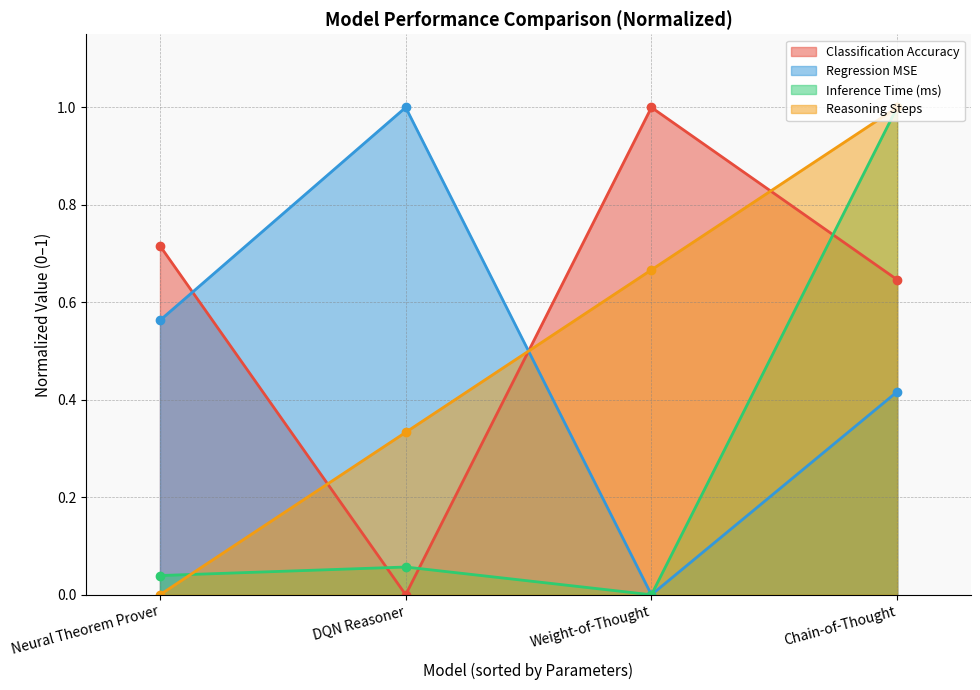

What is the maximum value shown in the chart?

1.0